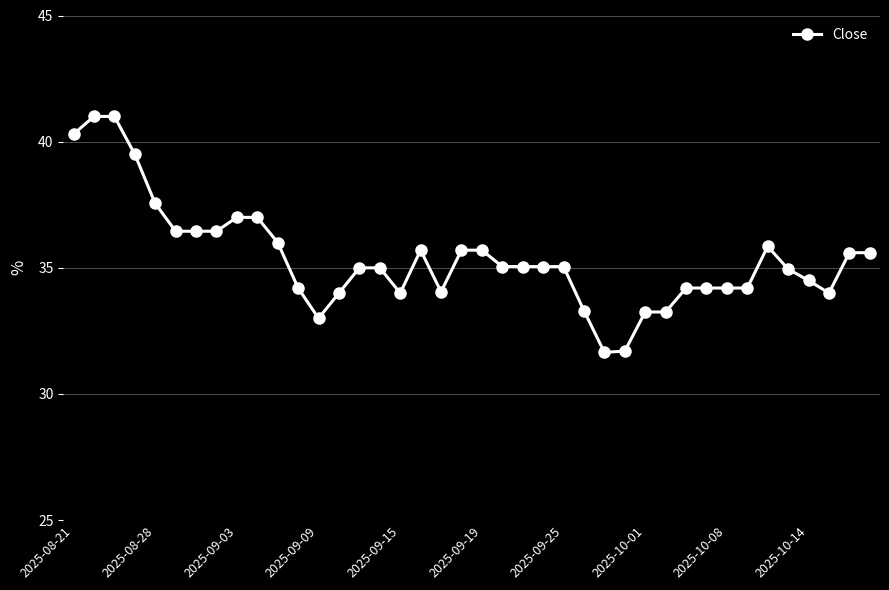

True or false: there are more than 1 points higher than both neighbors.

True